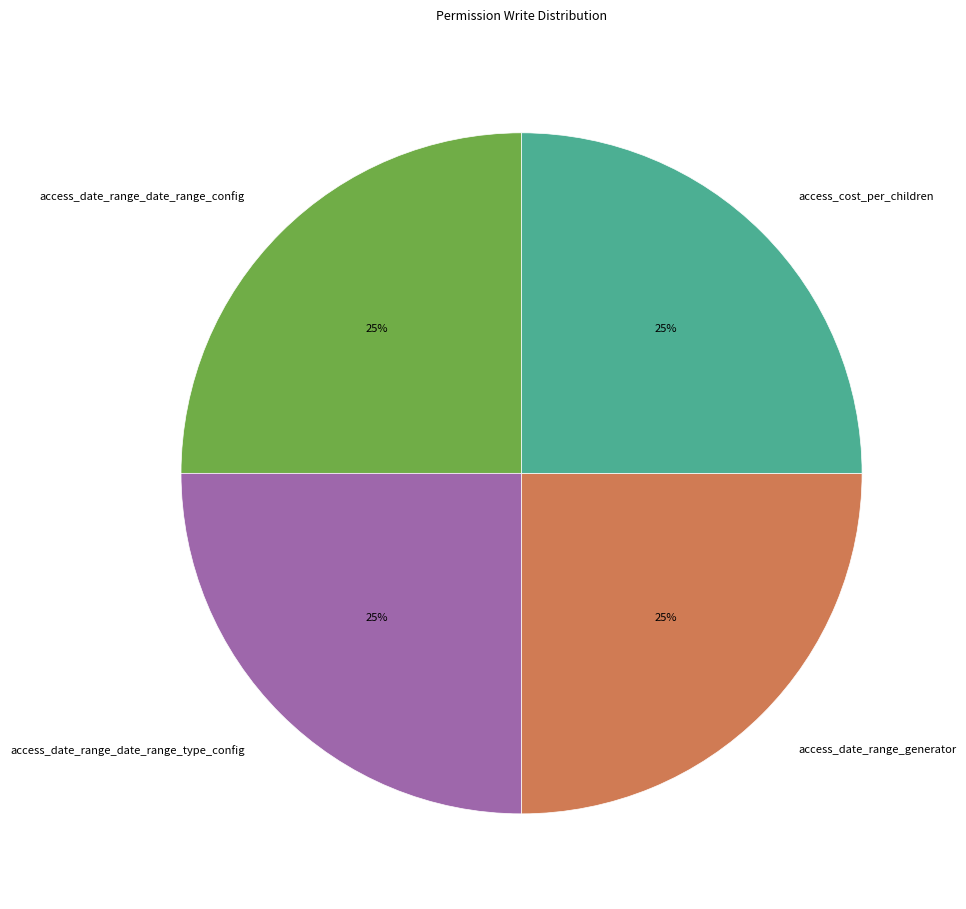

Is there any slice that represents more than half of the pie?

No